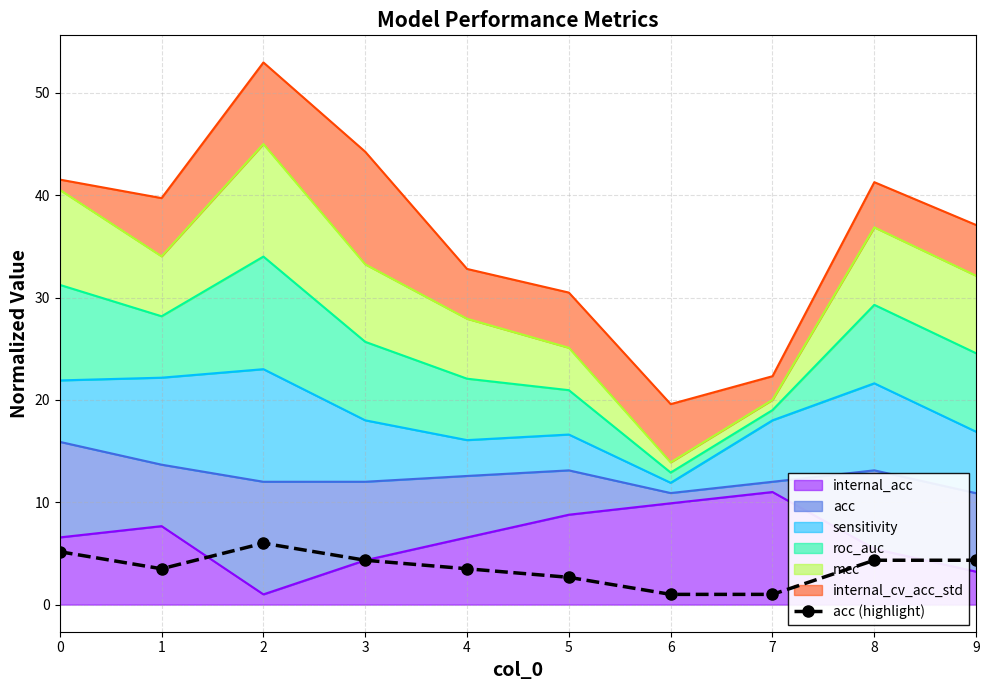

Rank the categories by value from lowest to highest.

6, 7, 5, 1, 4, 3, 8, 9, 0, 2